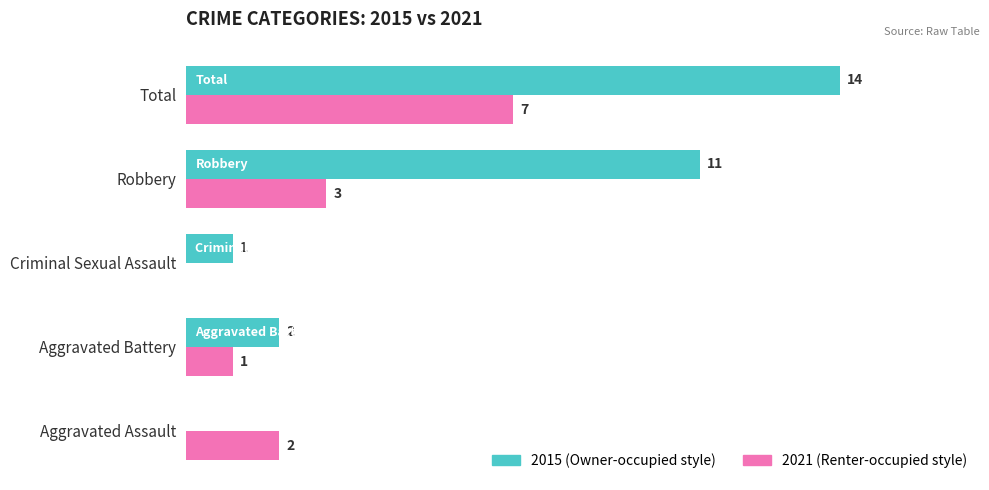

At which category does the chart reach its peak across all series?

Total